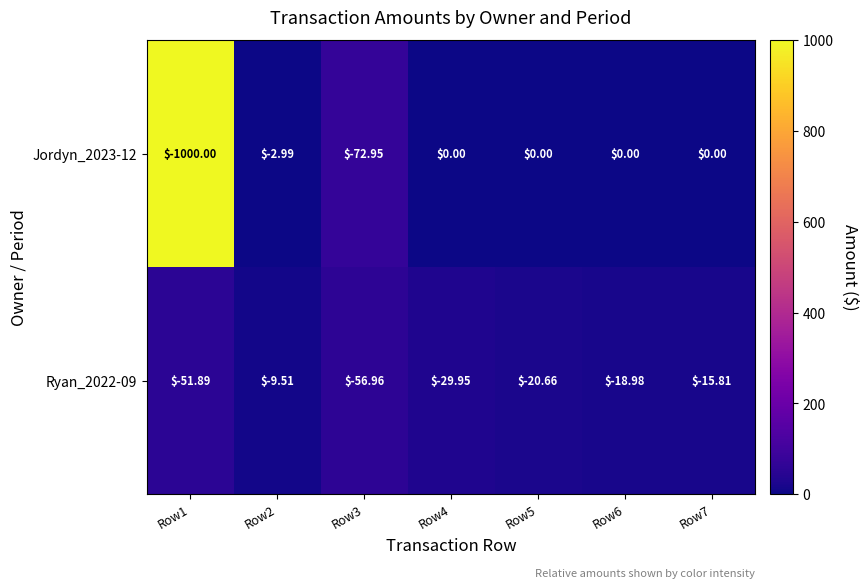

How many values in the Jordyn_2023-12 series are below 0?

3